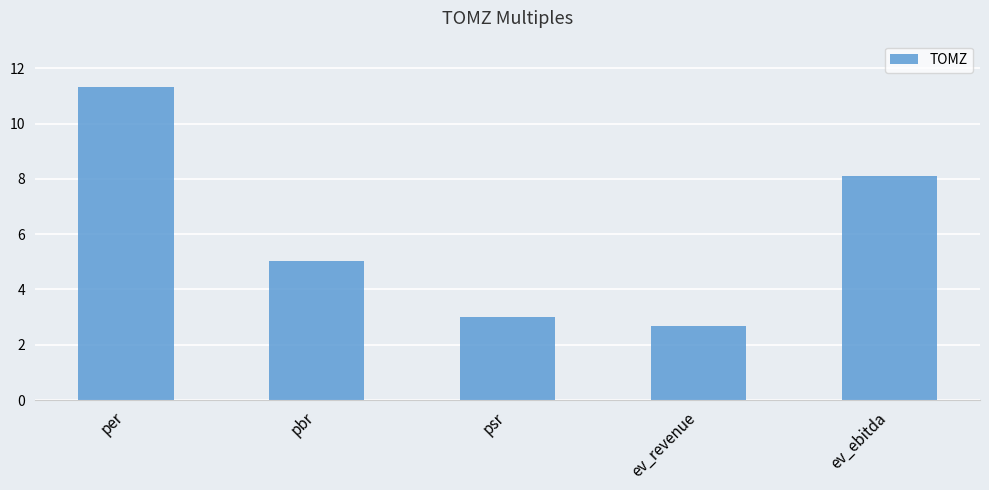

How many bars are there in total?

5